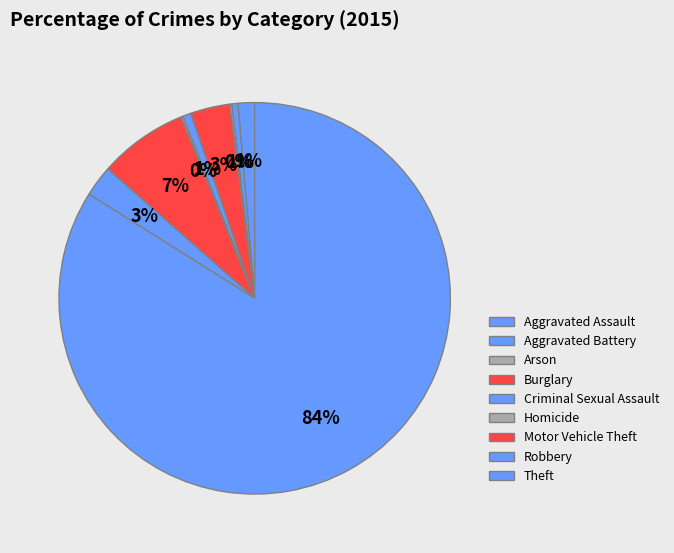

Which category has the smallest portion of the pie?

Arson